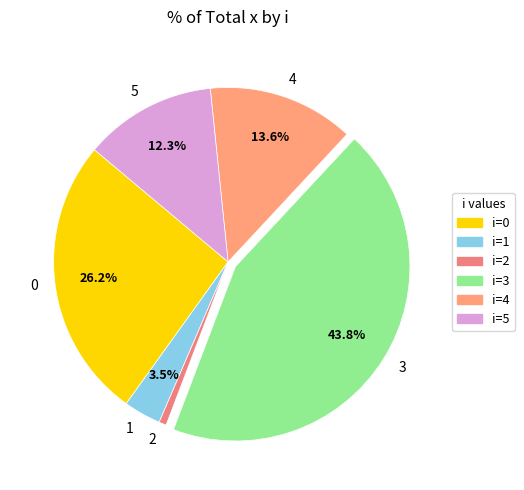

How many segments does this pie chart have?

6